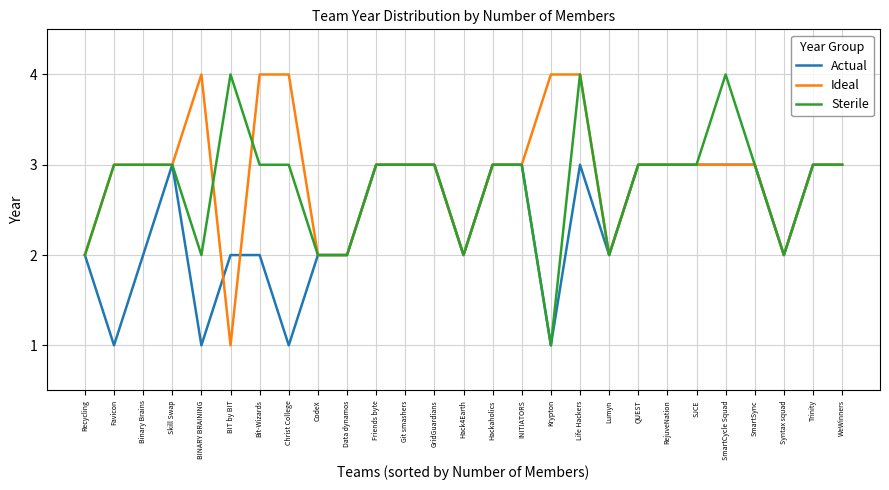

Between Christ College and SmartCycle Squad, which series saw the biggest shift?

Actual